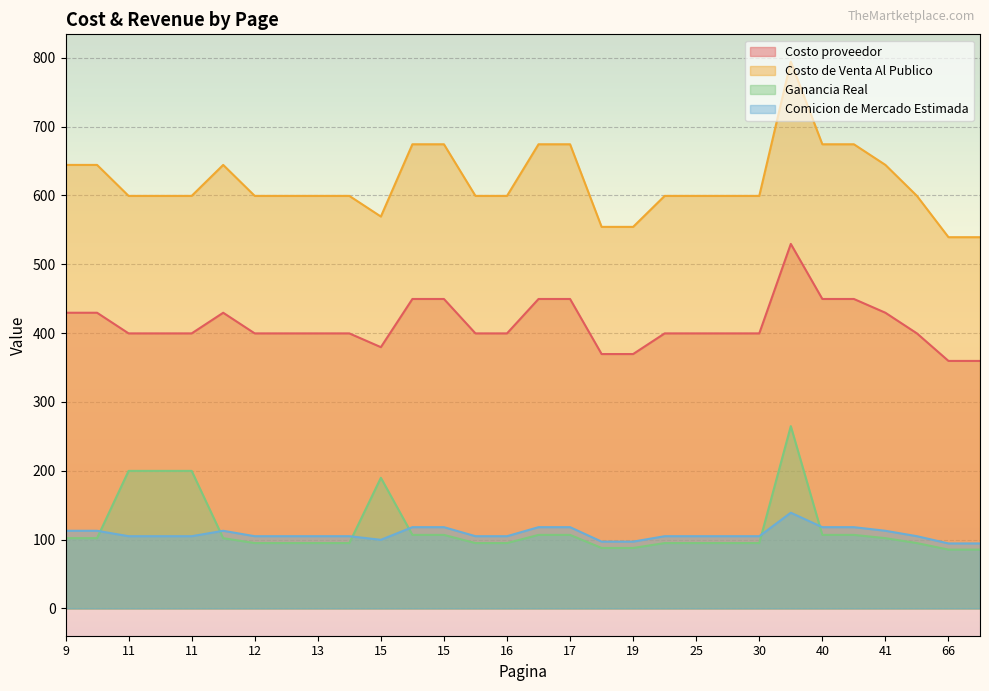

What are all the series names shown in the legend?

Costo proveedor, Costo de Venta Al Publico, Ganancia Real, Comicion de Mercado Estimada